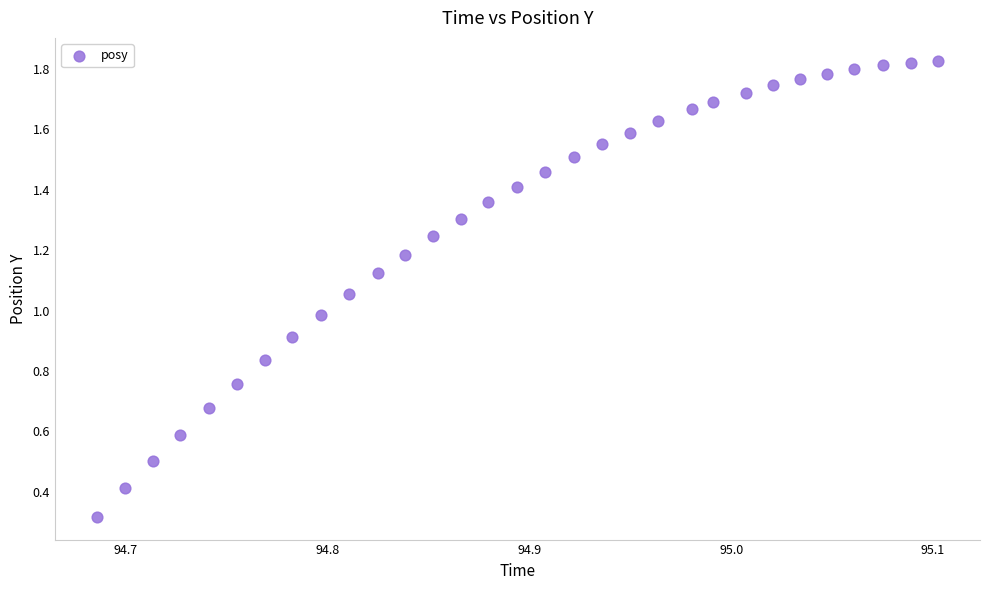

What is the range of X values (max minus min)?

0.4